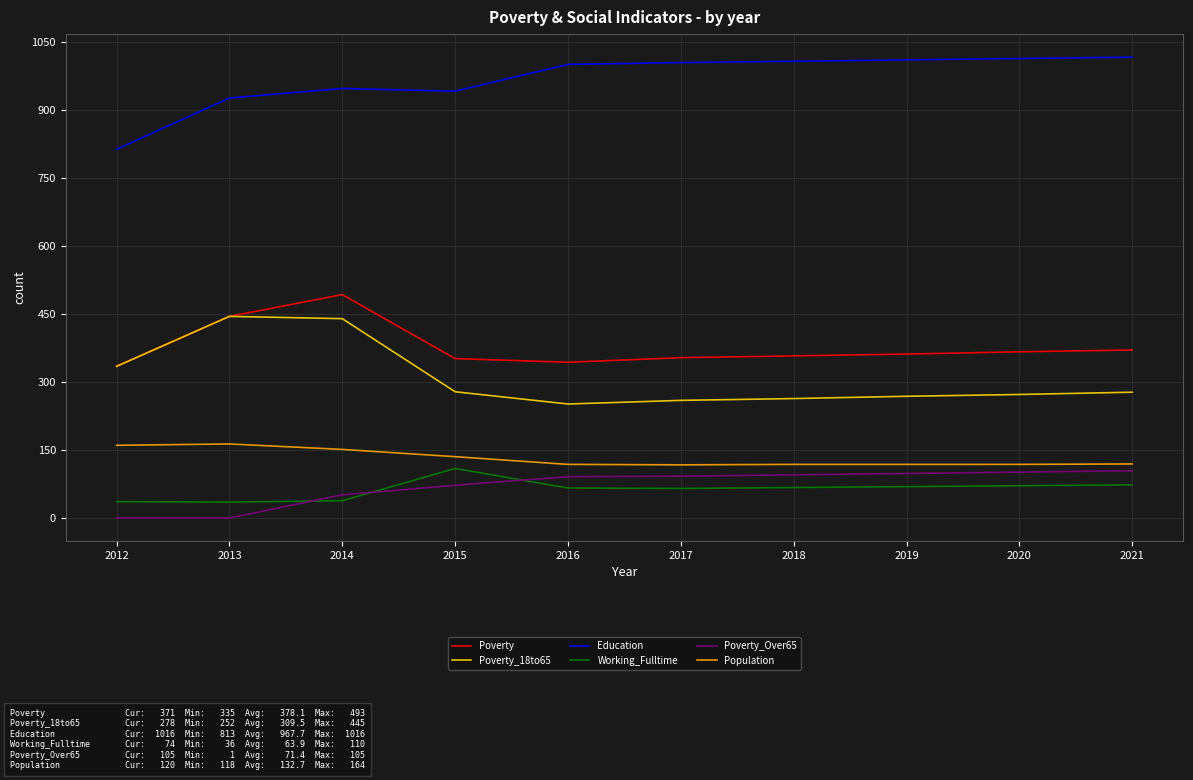

True or false: Poverty_18to65 and Education intersect in this chart.

False